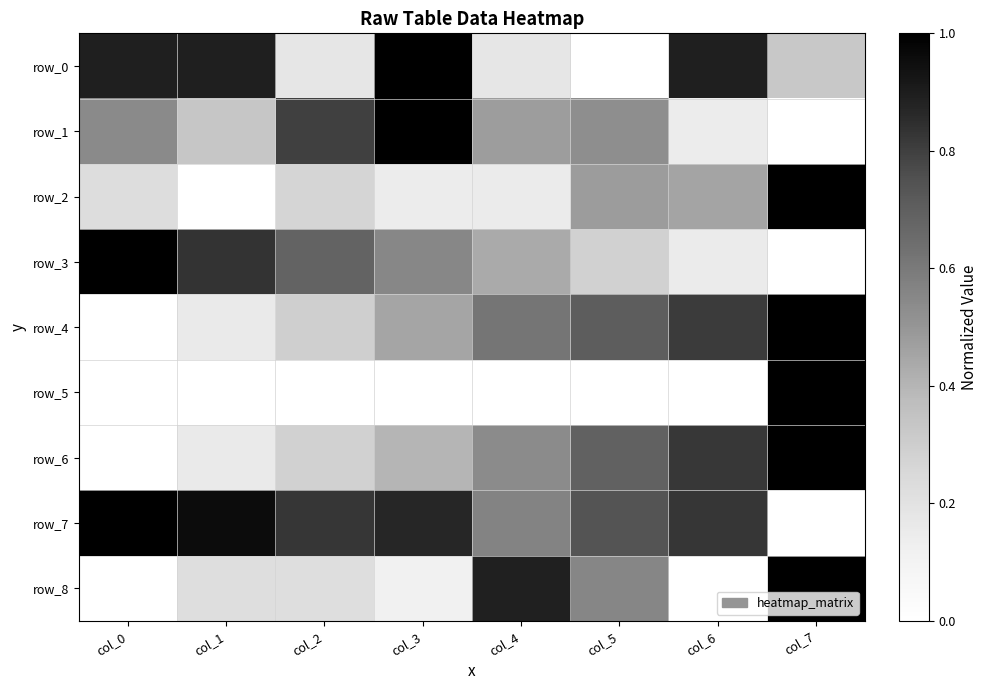

At how many categories does at least one series exceed 0?

8